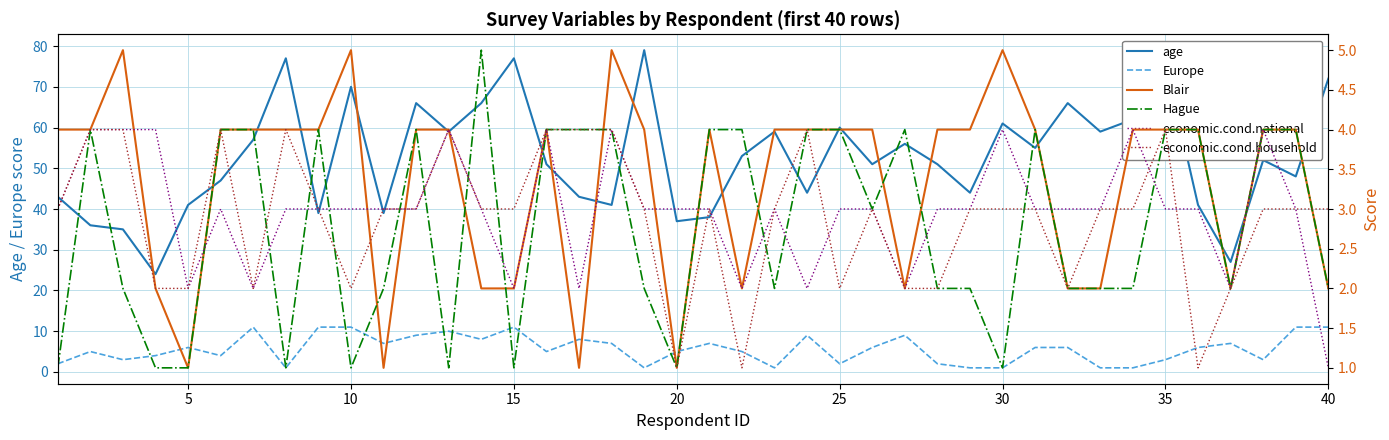

True or false: Europe and age intersect in this chart.

False